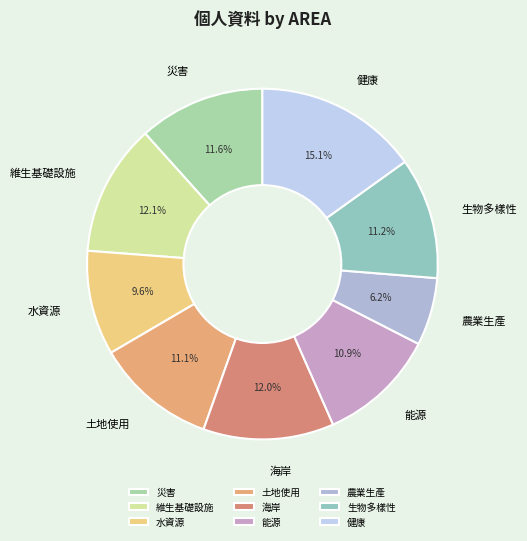

Between 健康 and 生物多樣性, which is larger?

健康